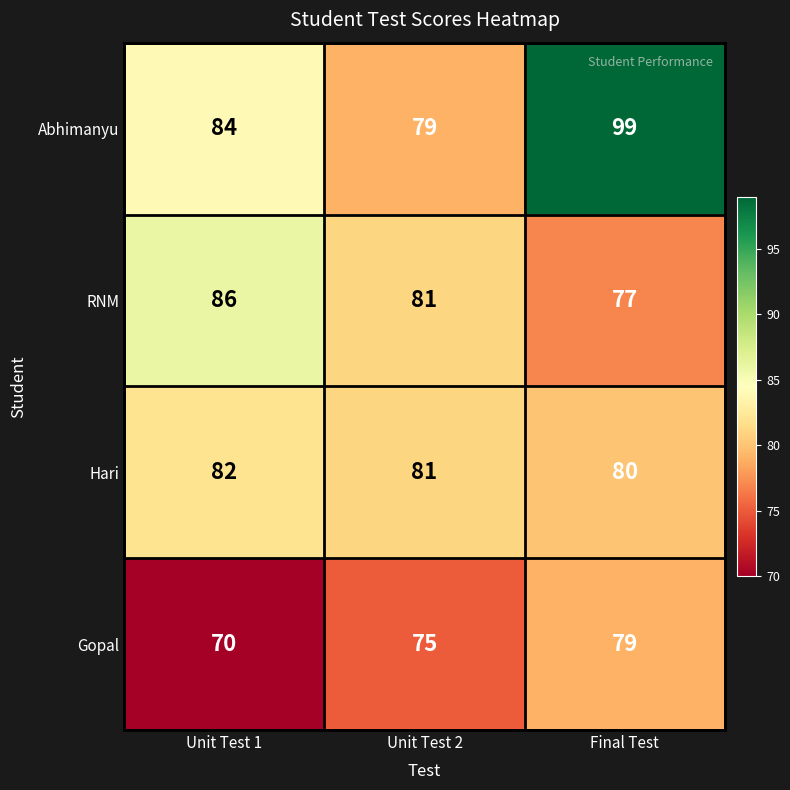

Which series has the largest range (max minus min)?

Abhimanyu